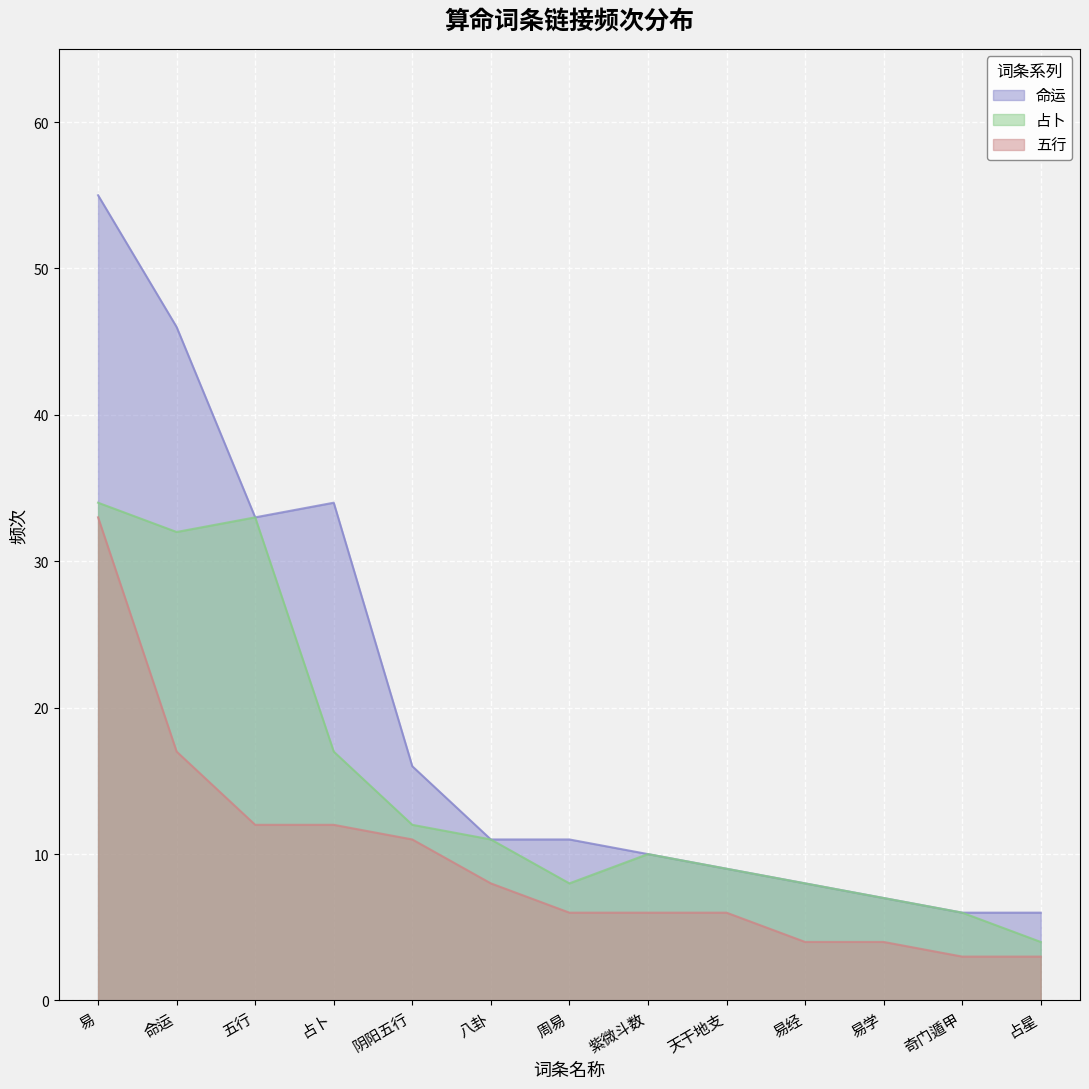

Is it true that 占卜 equals 11 at 八卦?

True